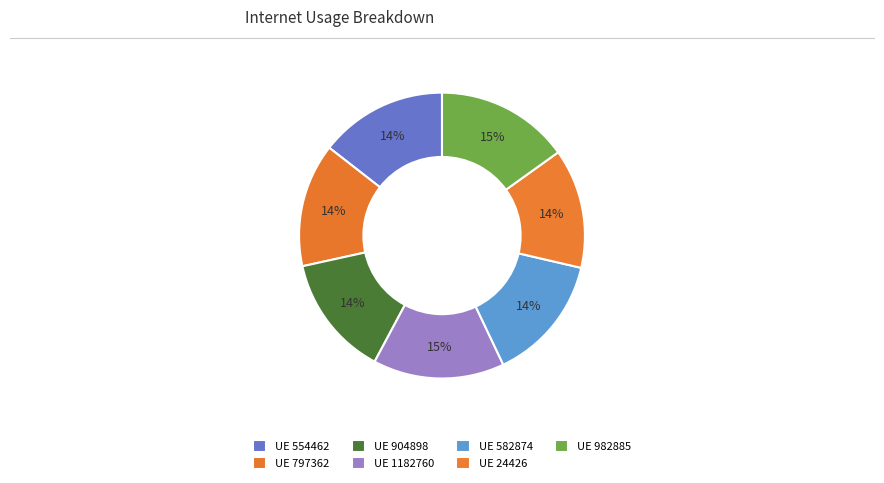

How many slices are in this pie chart?

7